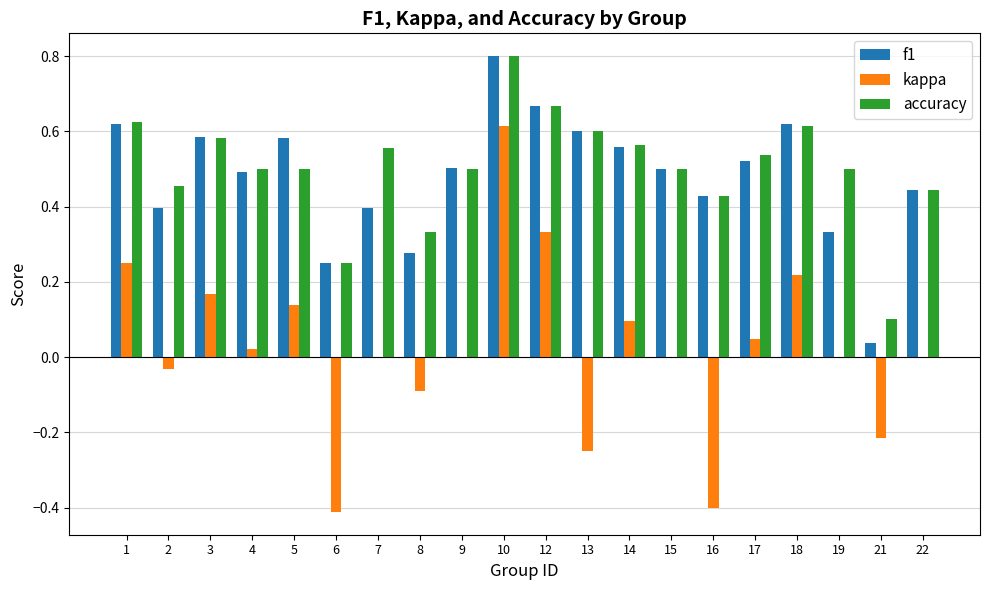

Is the value of accuracy at 7 greater than the value of f1 at 10?

No